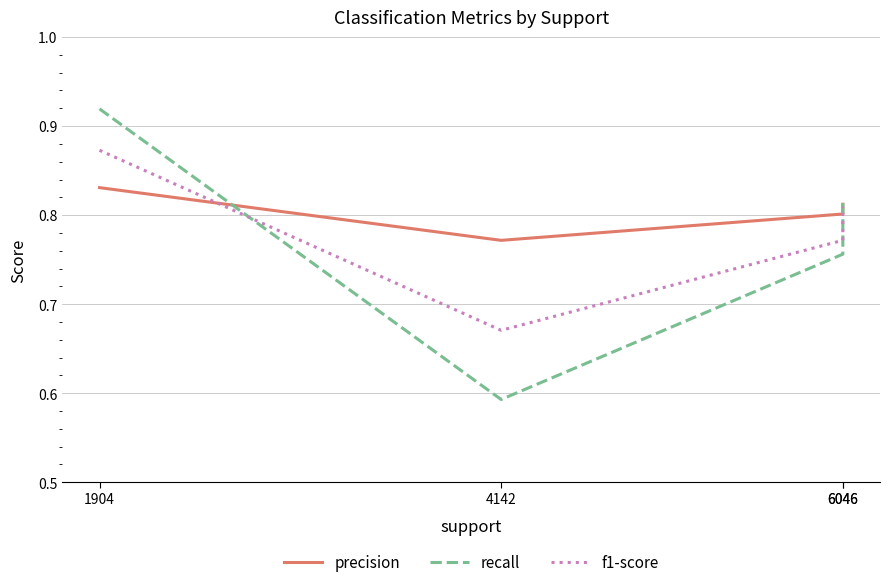

Which has a higher value, 1904 or 6046?

1904